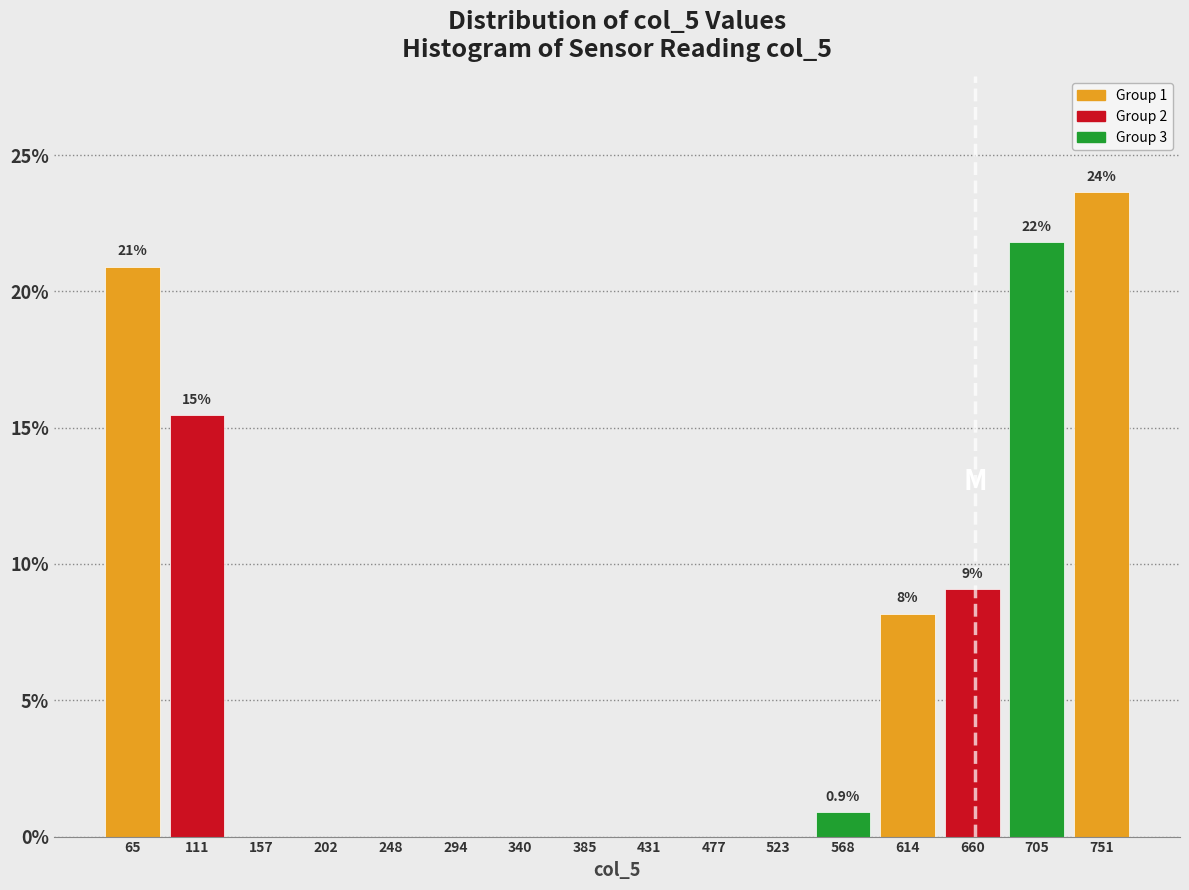

Which range on the x-axis has the tallest bar?

730 to 775